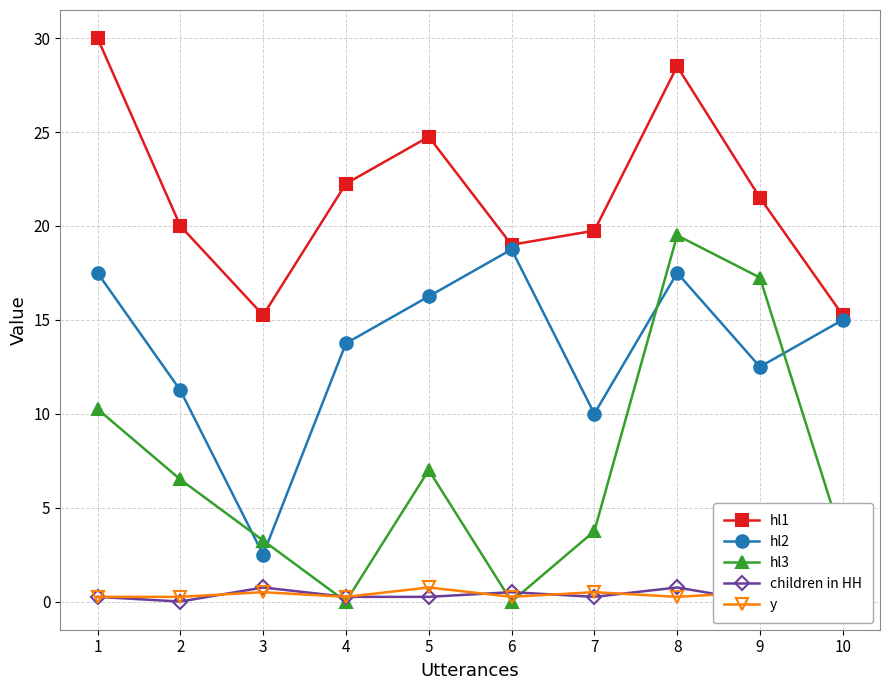

List the labels in order of y value, smallest first.

1, 2, 4, 6, 8, 10, 3, 7, 9, 5